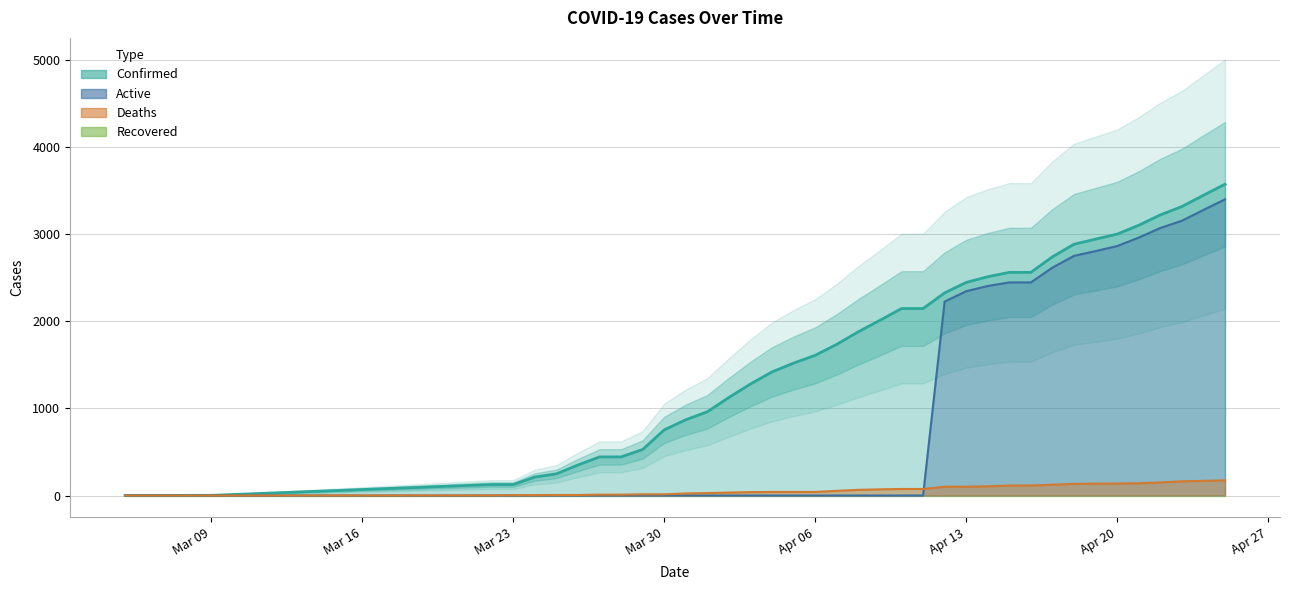

Does the chart have visible grid lines?

Yes